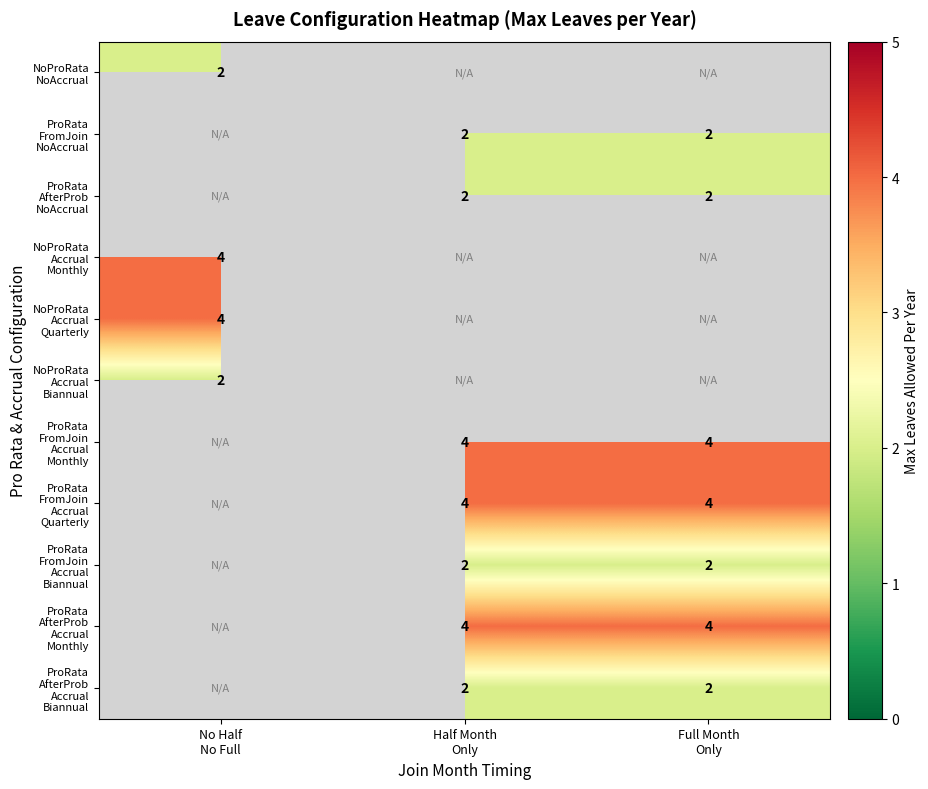

At how many categories does at least one series exceed 2?

3